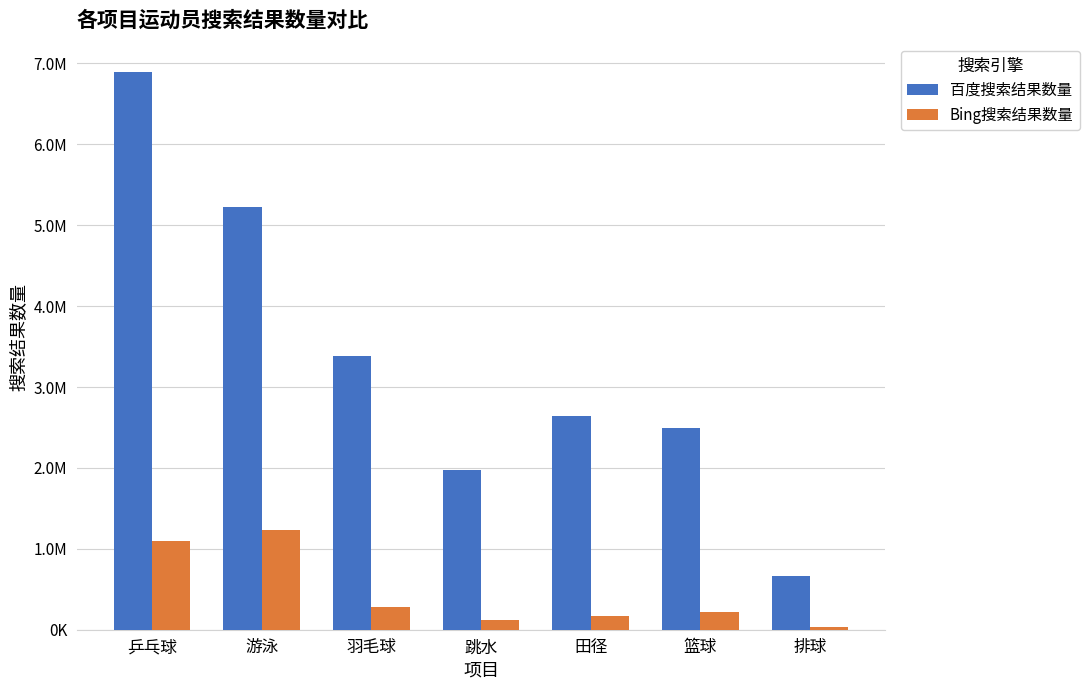

Which category has the highest value across all series?

乒乓球